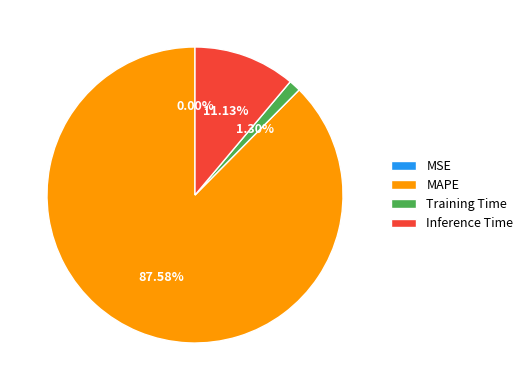

To the nearest percent, what is the combined percentage of MAPE and Training Time?

89%